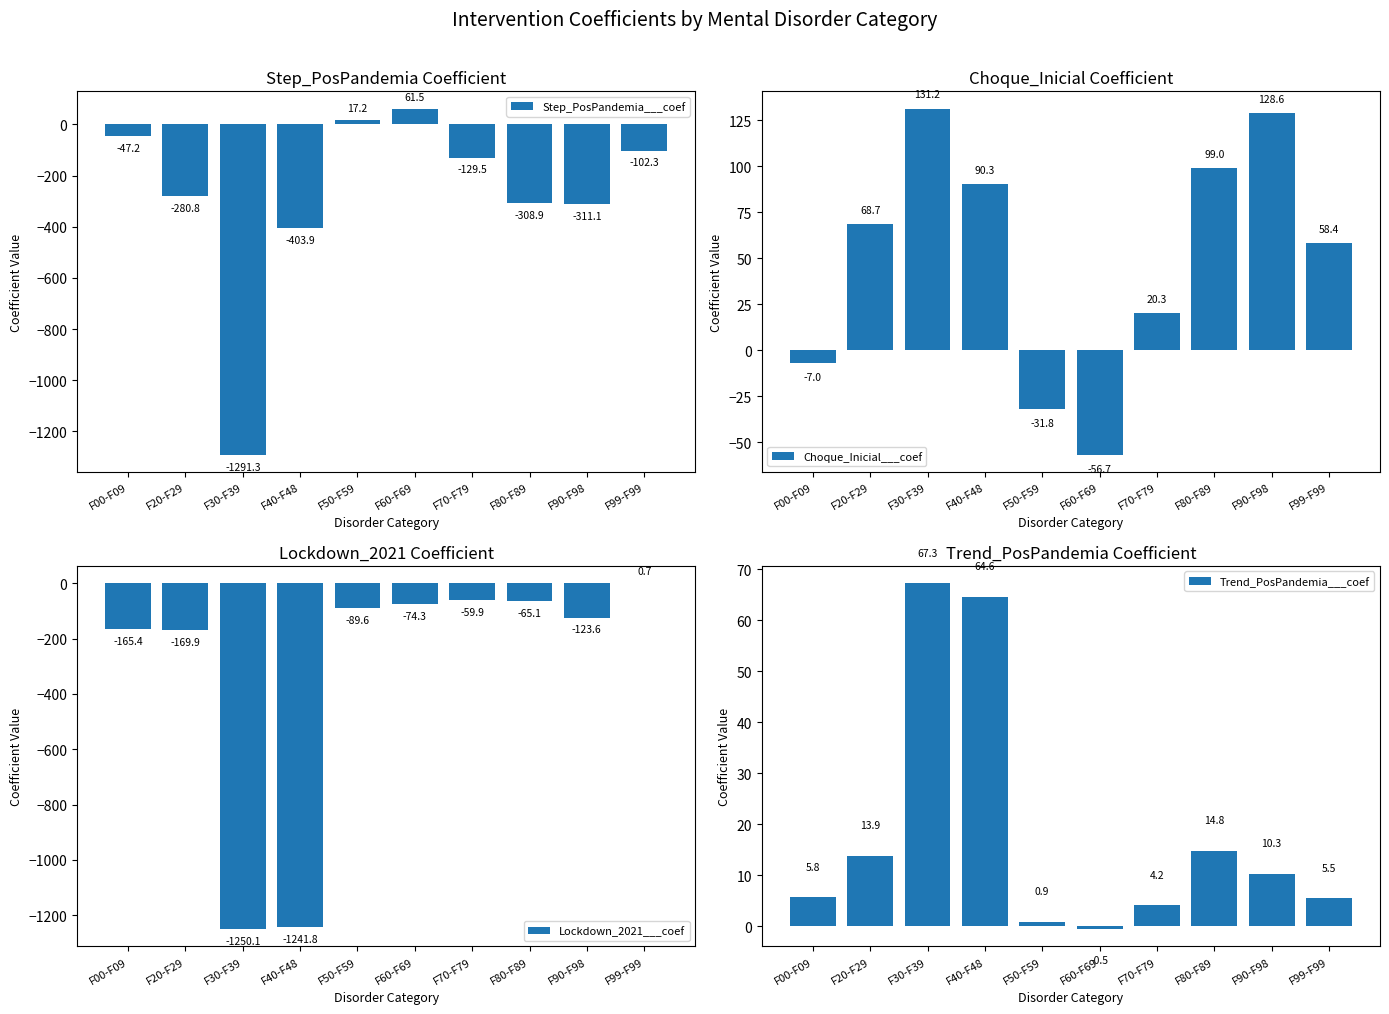

Between F60-F69 and F50-F59, which is larger?

F60-F69